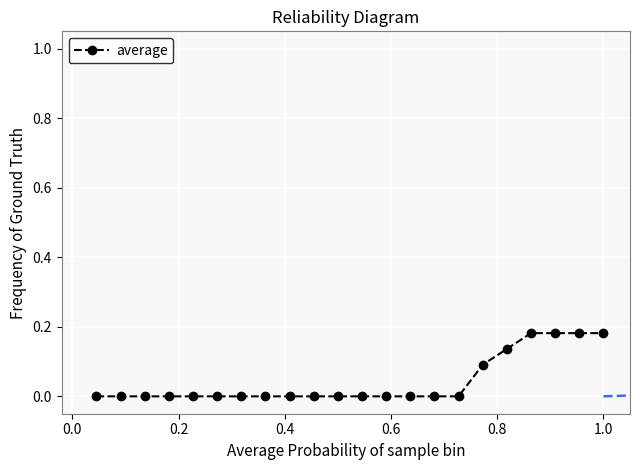

How many series are shown in this chart?

1